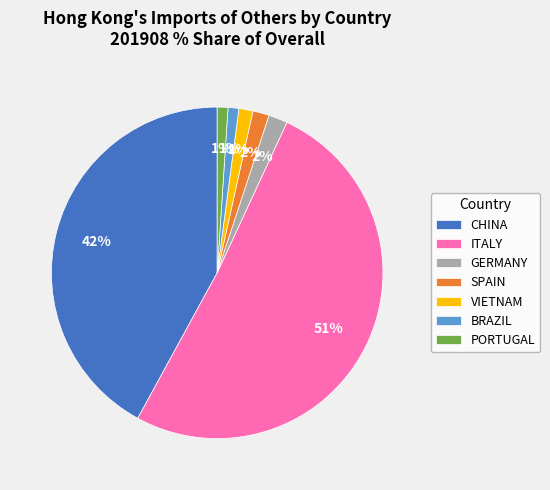

To the nearest percent, what percentage of the pie is GERMANY?

2%